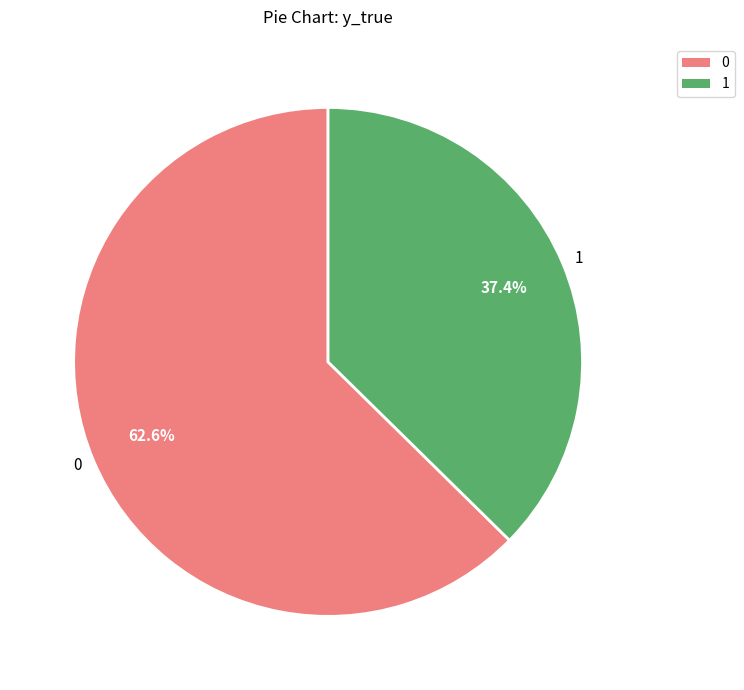

To the nearest percent, what percentage of the pie is 0?

63%